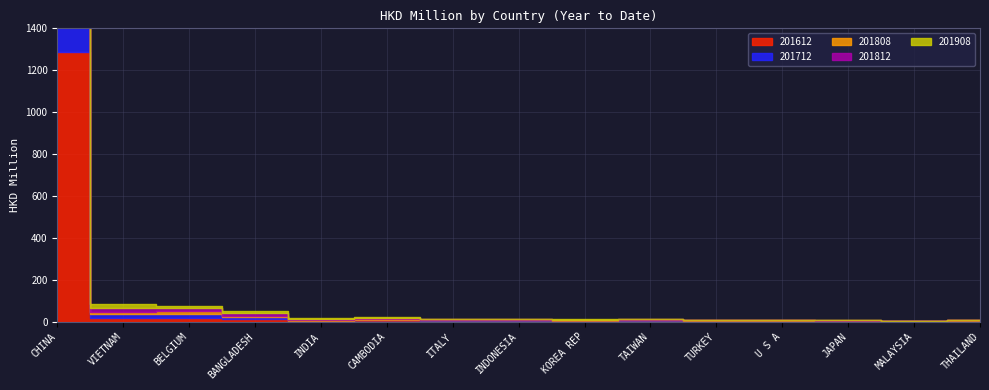

True or false: 201712 and 201808 cross at least once.

False